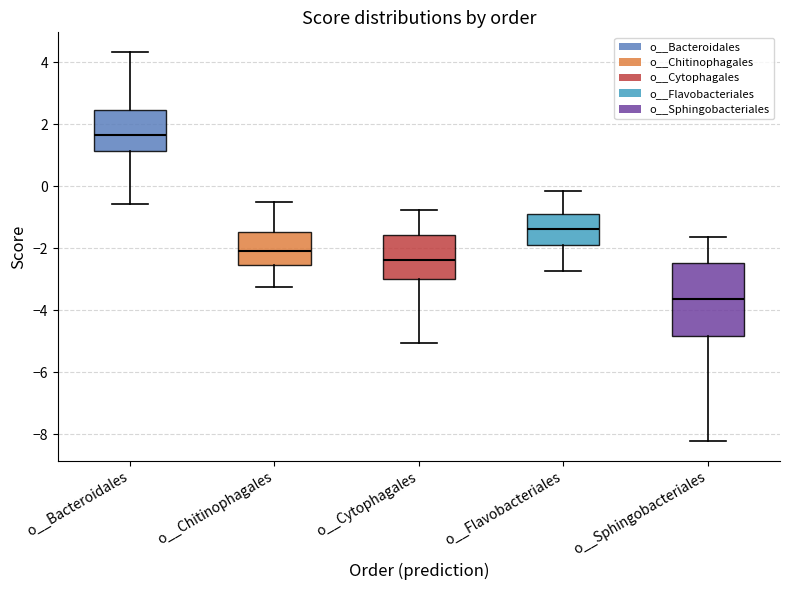

Reading left to right, transcribe this box plot: for each box, give where its median line is, the range the box spans, and where its two whiskers end, as read against the y-axis. The values are not printed on the chart, so give them approximately, as read against the axis.

o__Bacteroidales: median 1.6, box 1.2 to 2.4, whiskers -0.6 to 4.4
o__Chitinophagales: median -2.0, box -2.6 to -1.4, whiskers -3.2 to -0.6
o__Cytophagales: median -2.4, box -3.0 to -1.6, whiskers -5.0 to -0.8
o__Flavobacteriales: median -1.4, box -1.8 to -0.8, whiskers -2.8 to -0.2
o__Sphingobacteriales: median -3.6, box -4.8 to -2.4, whiskers -8.2 to -1.6